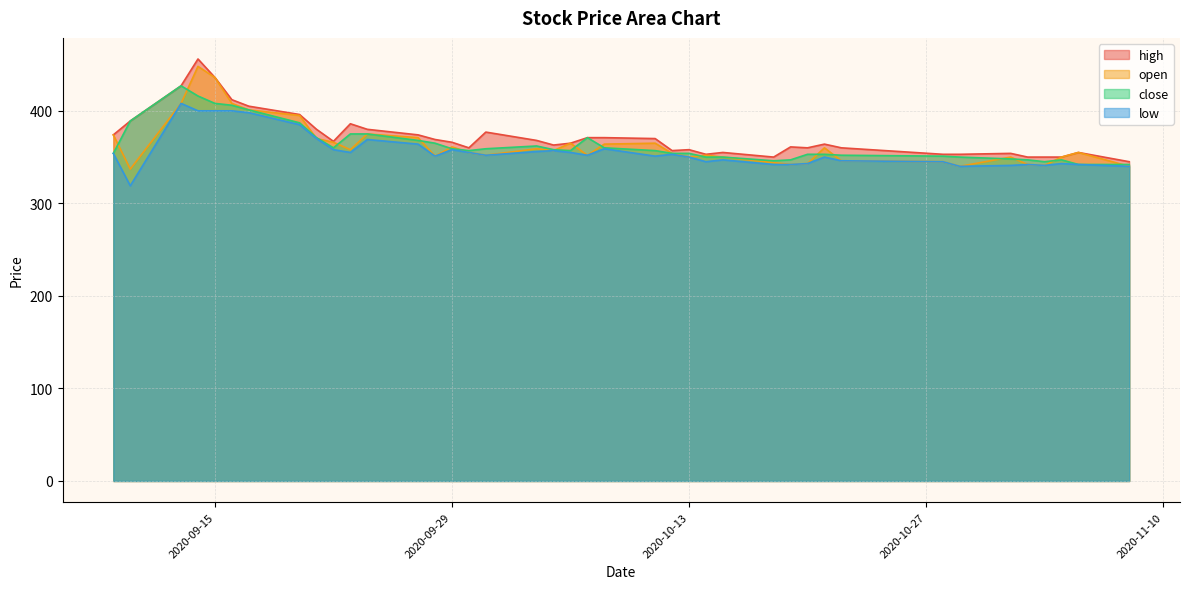

At which category is the sum across all series the highest?

2020-09-14